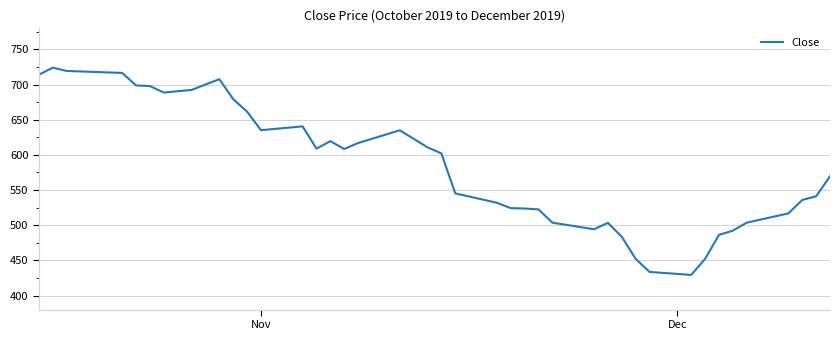

What is the minimum value shown in the chart?

429.3